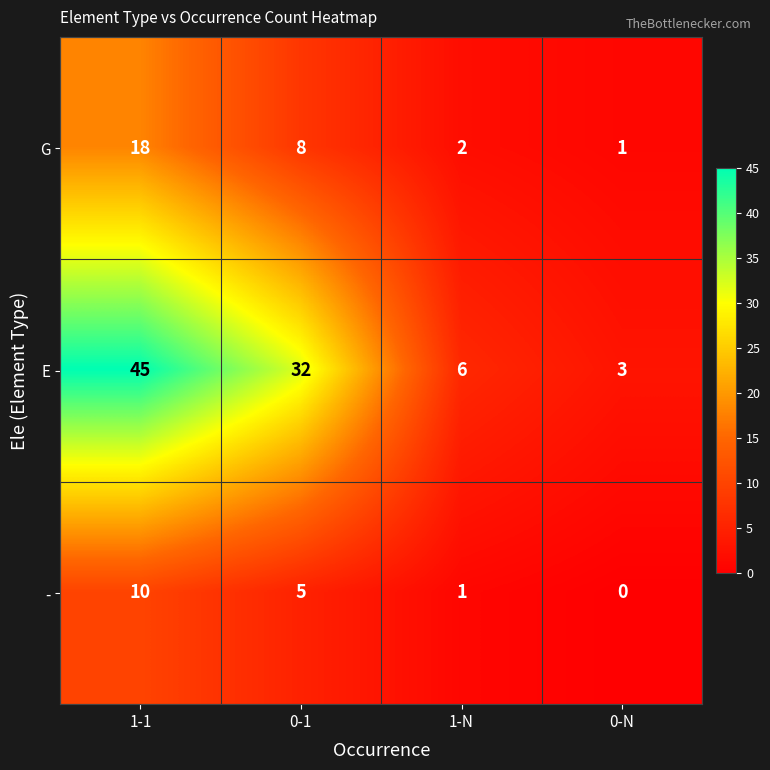

What is the difference between the highest and lowest values at 0-N?

3